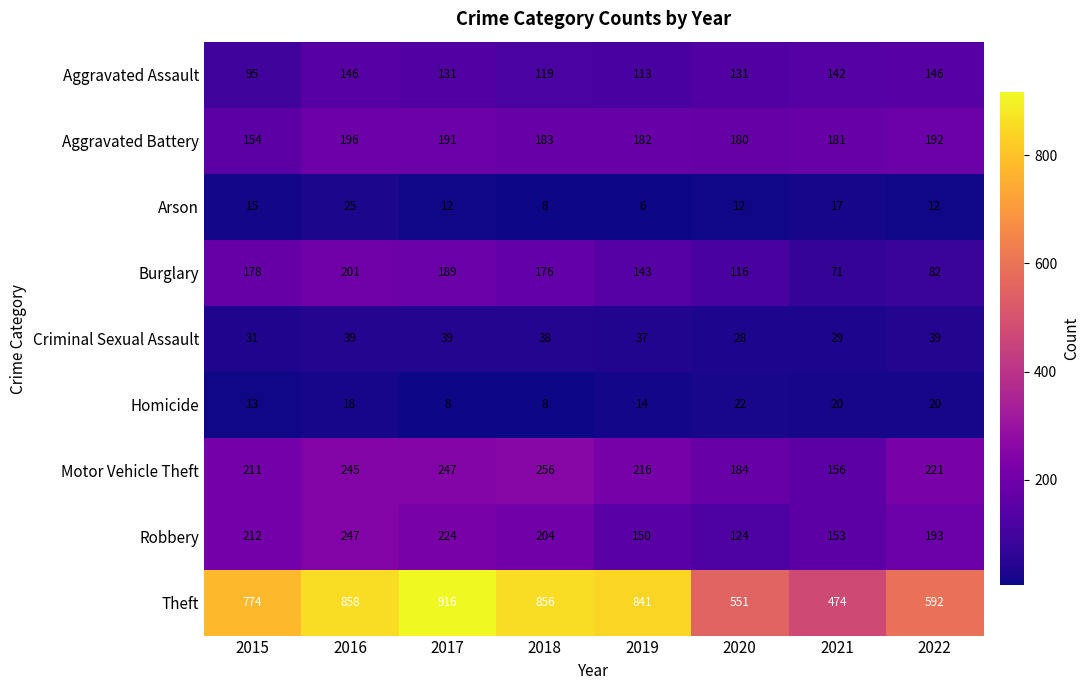

Which series has the largest total across all categories?

Theft